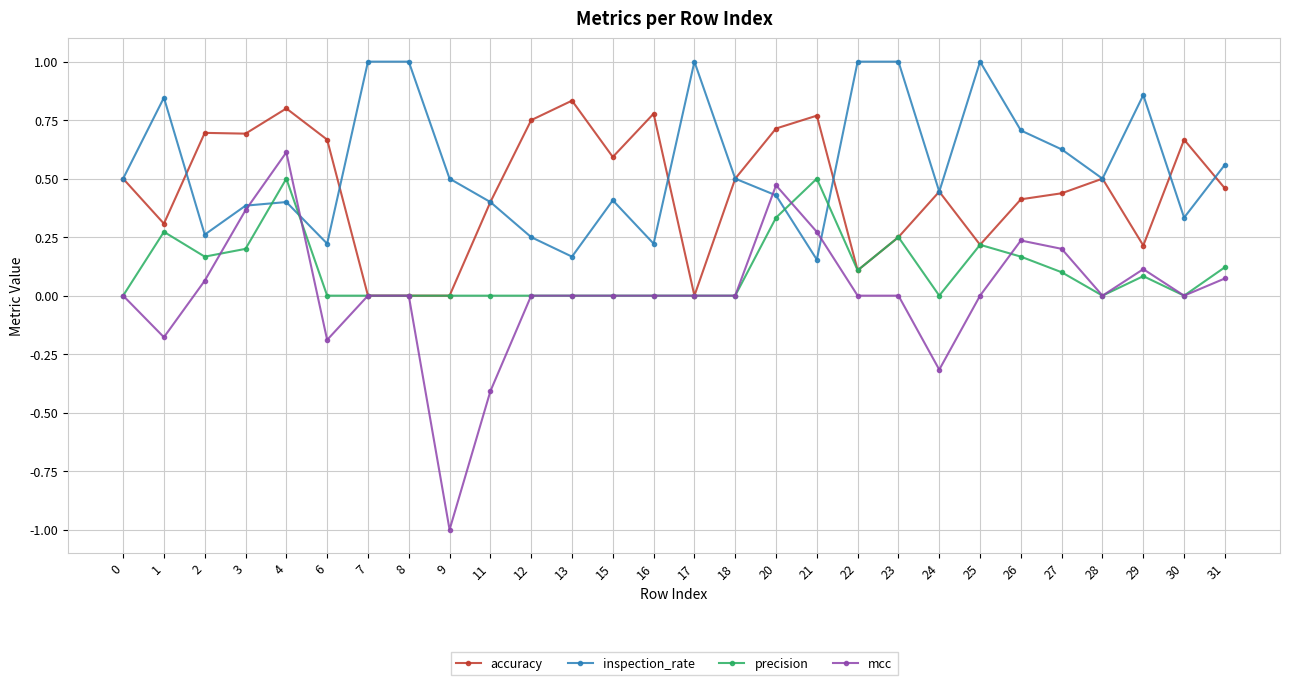

Does the chart display data point markers on the line(s)?

Yes